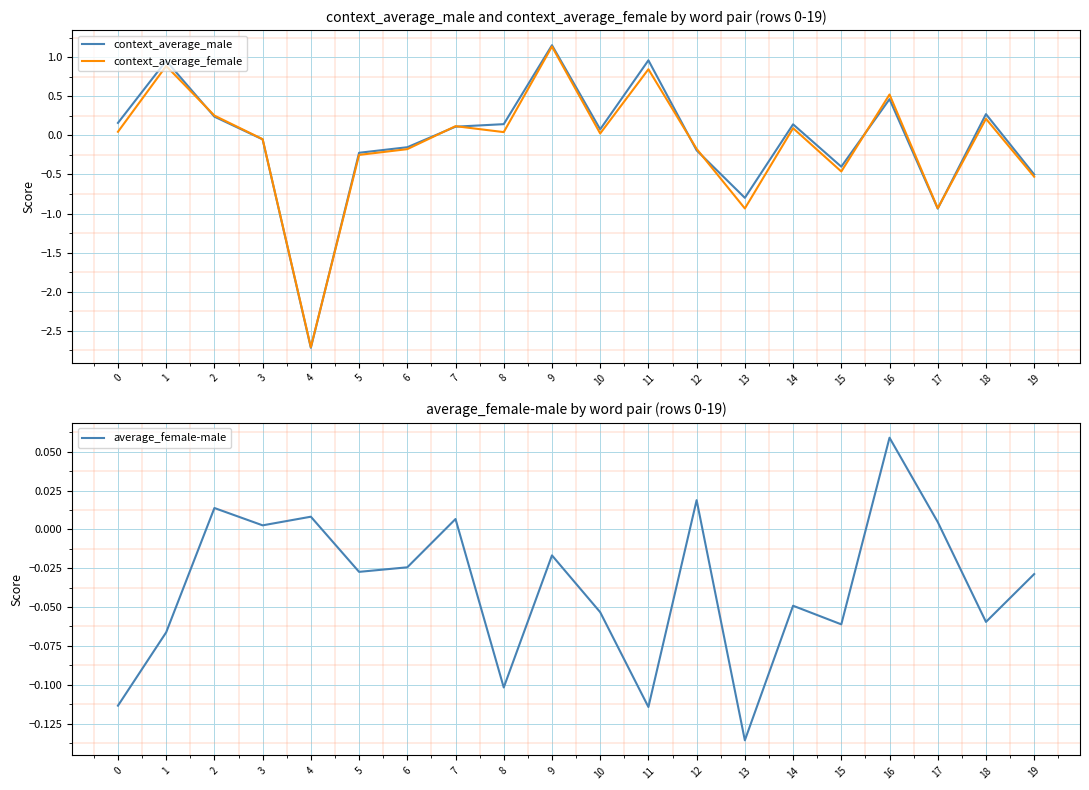

What is the maximum value for context_average_female?

1.1